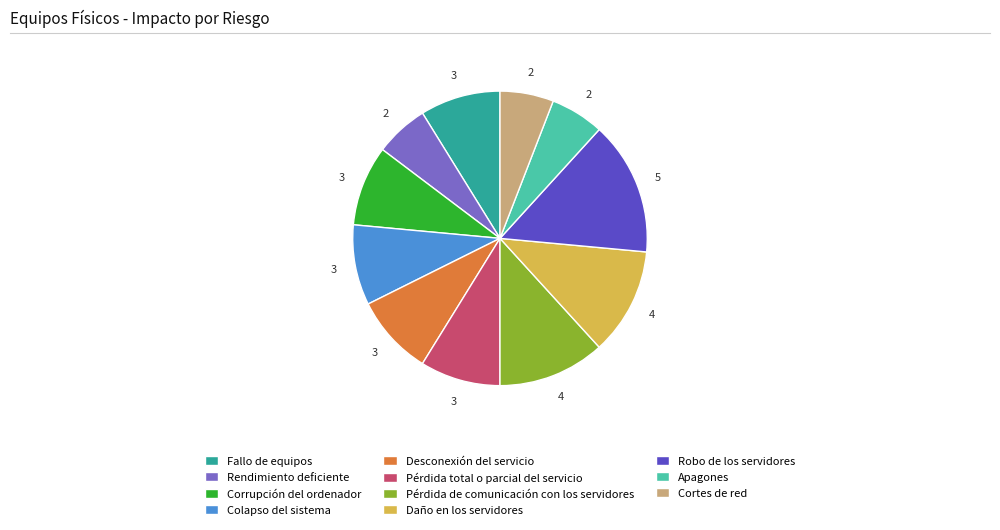

What is the largest slice in the pie chart?

Robo de los servidores